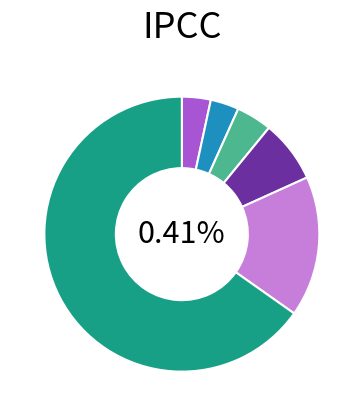

To the nearest percent, what is the difference between the largest and smallest slice percentages?

62%